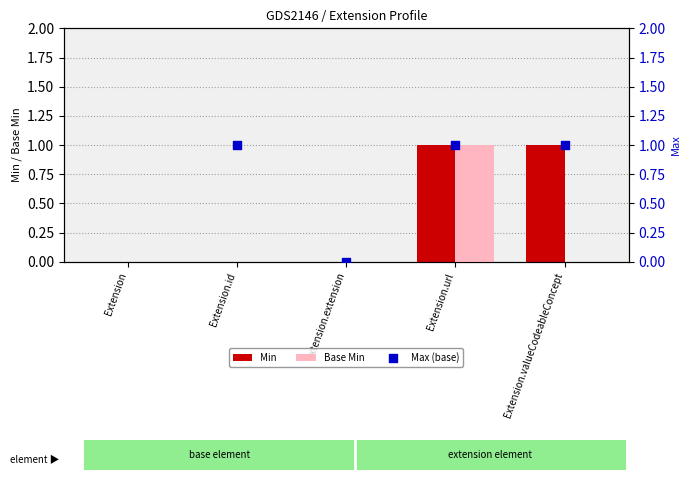

Which series contains the lowest Y value?

Min